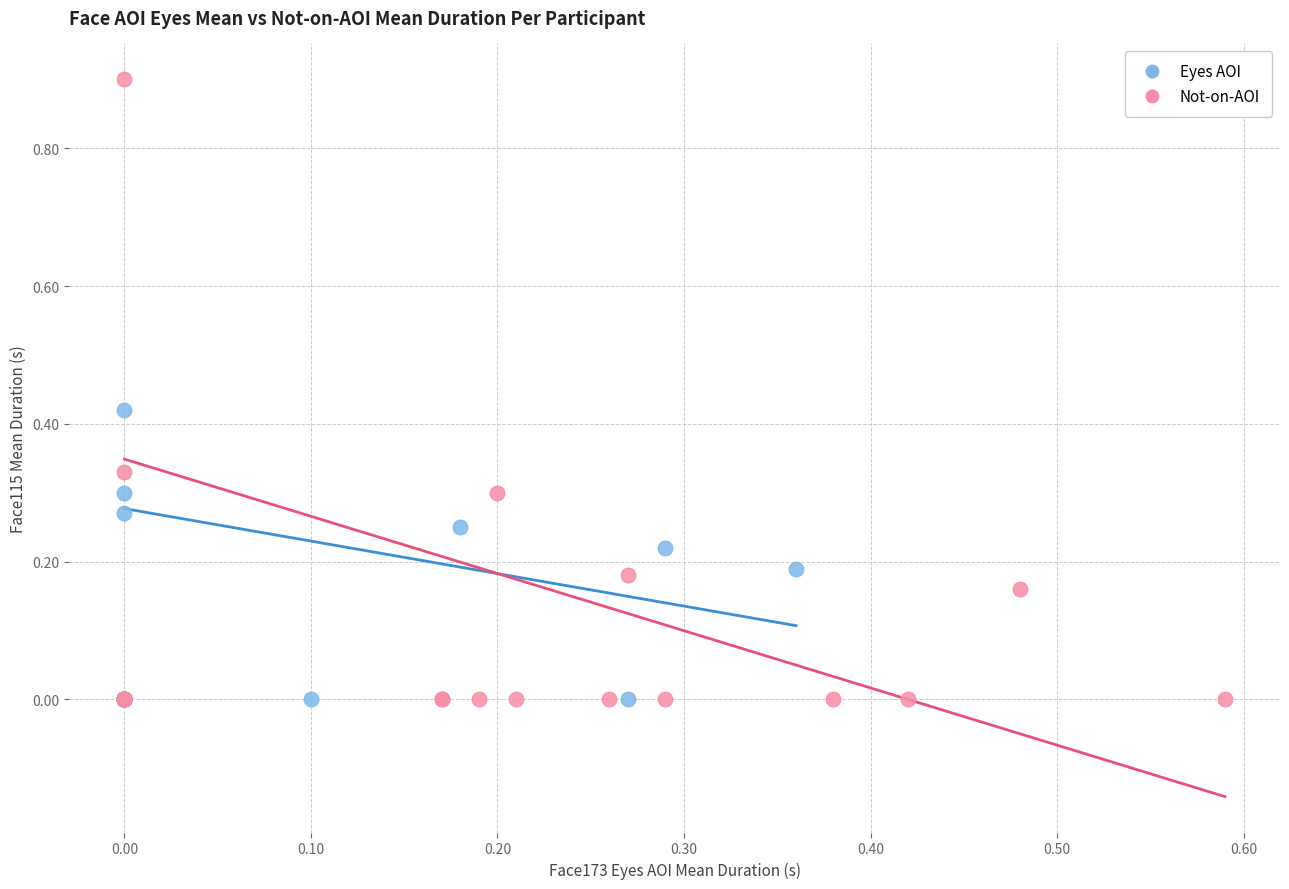

Which series has the largest Y range (max minus min)?

Not-on-AOI